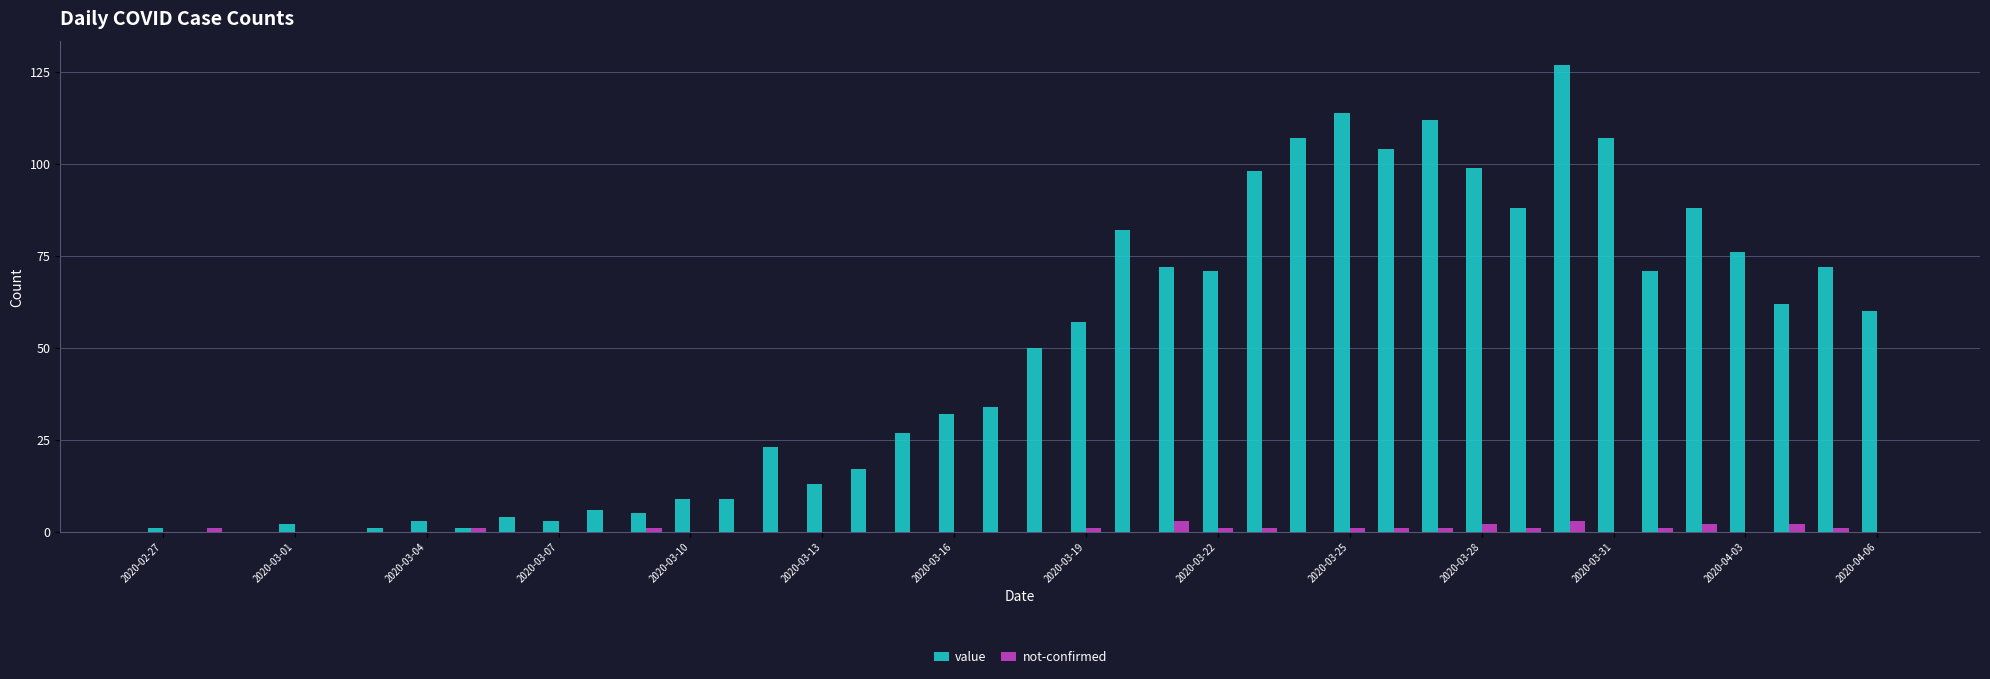

How many data points does each series have?

40